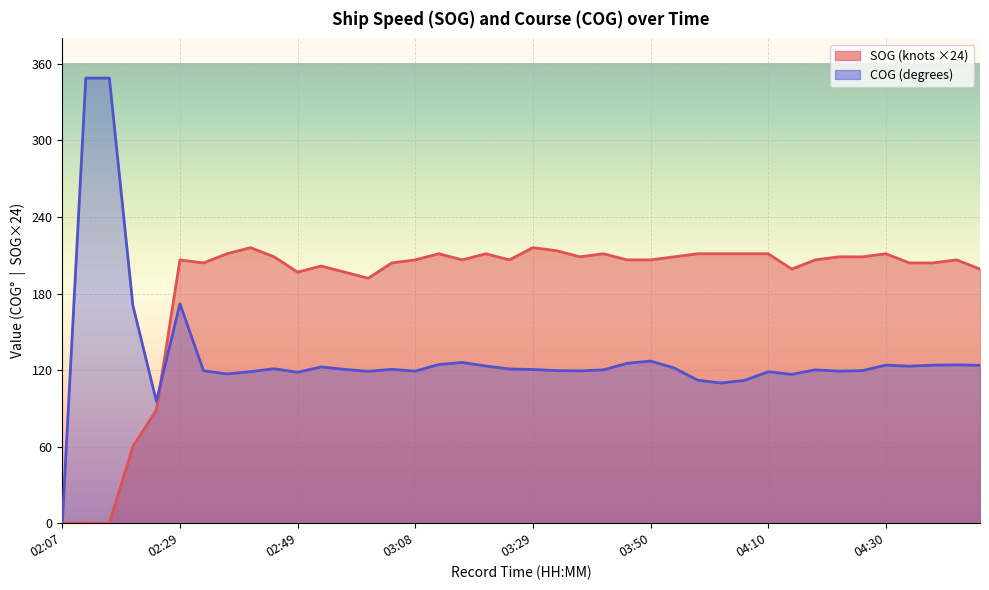

True or false: COG and SOG intersect in this chart.

True